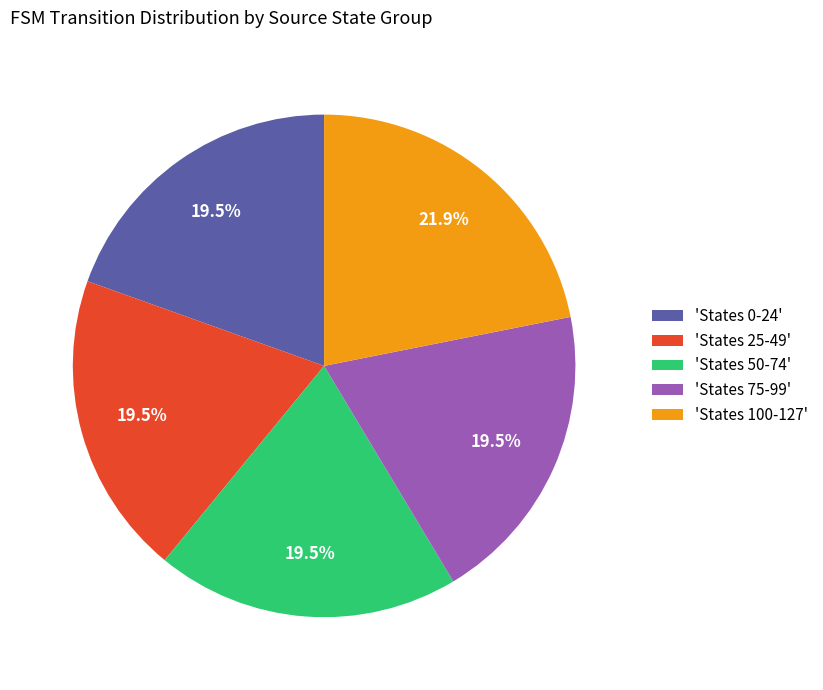

Which category has the biggest portion of the pie?

'States 100-127'